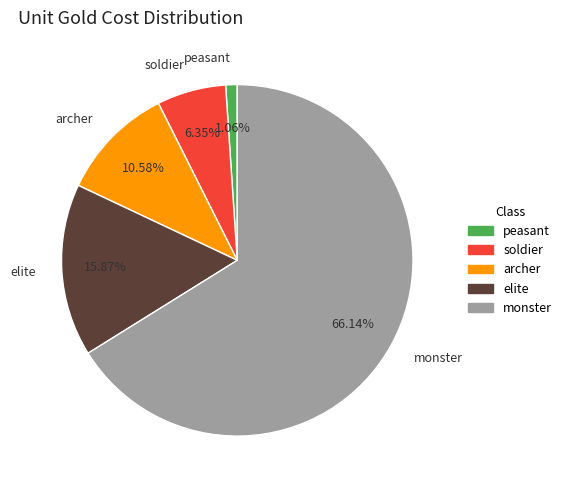

Is there a majority slice in this chart?

Yes